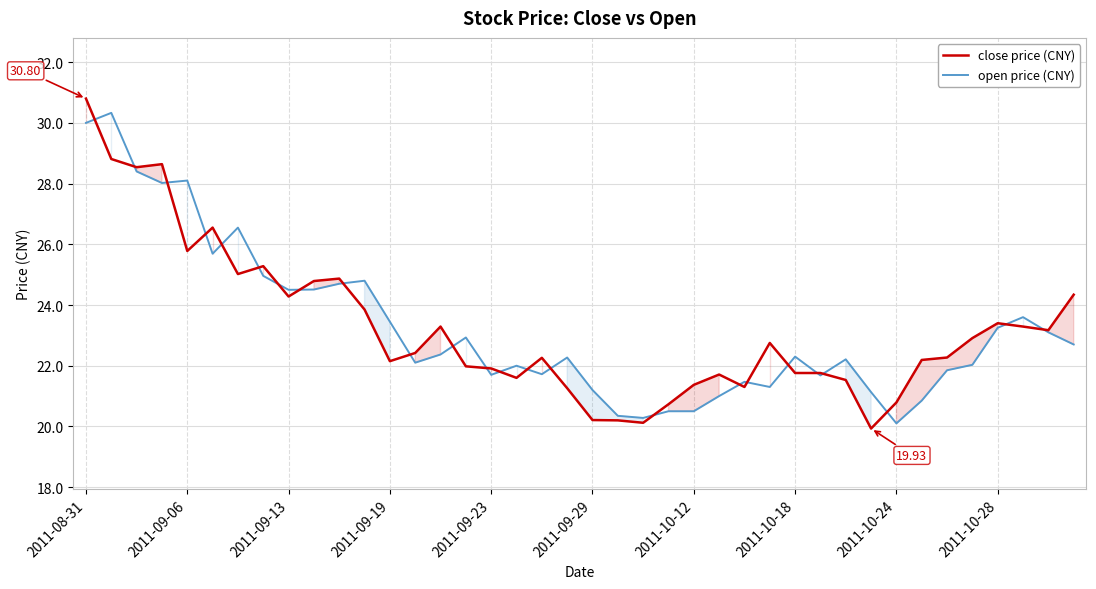

Count the number of data series in this chart.

2